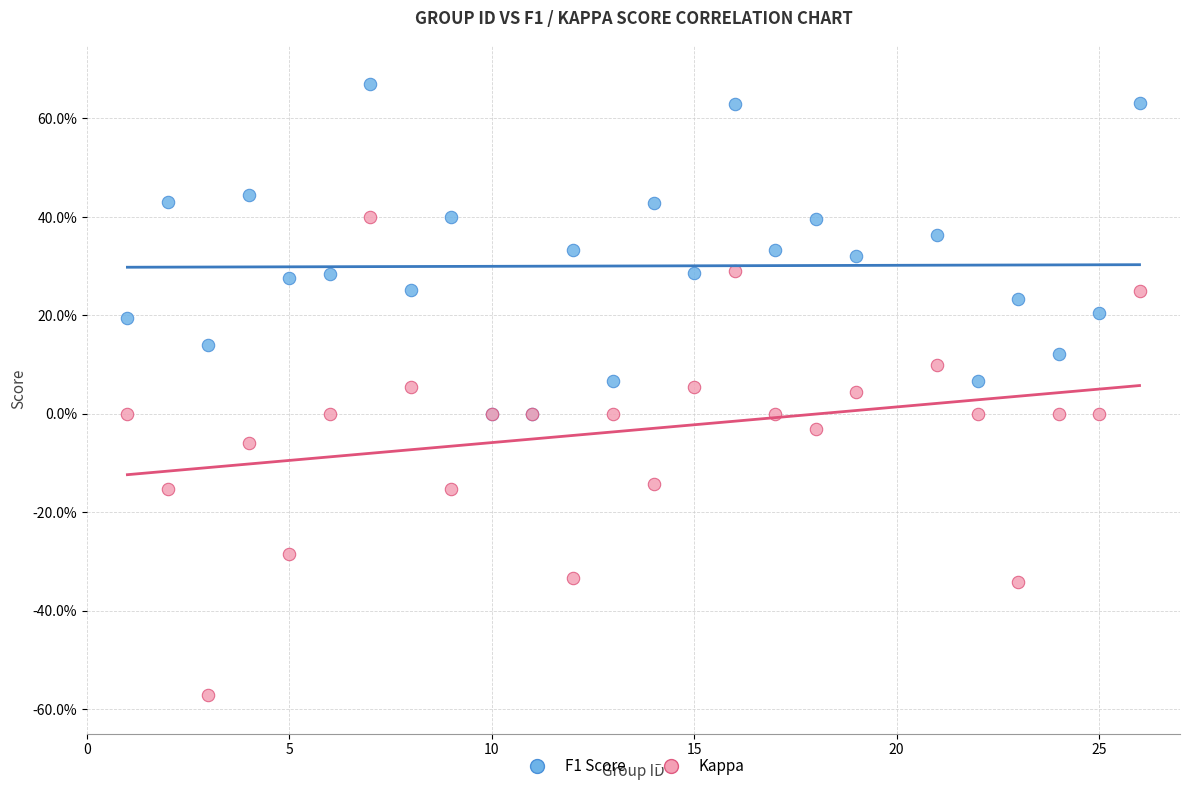

What are all the series names shown in the legend?

F1 Score, Kappa